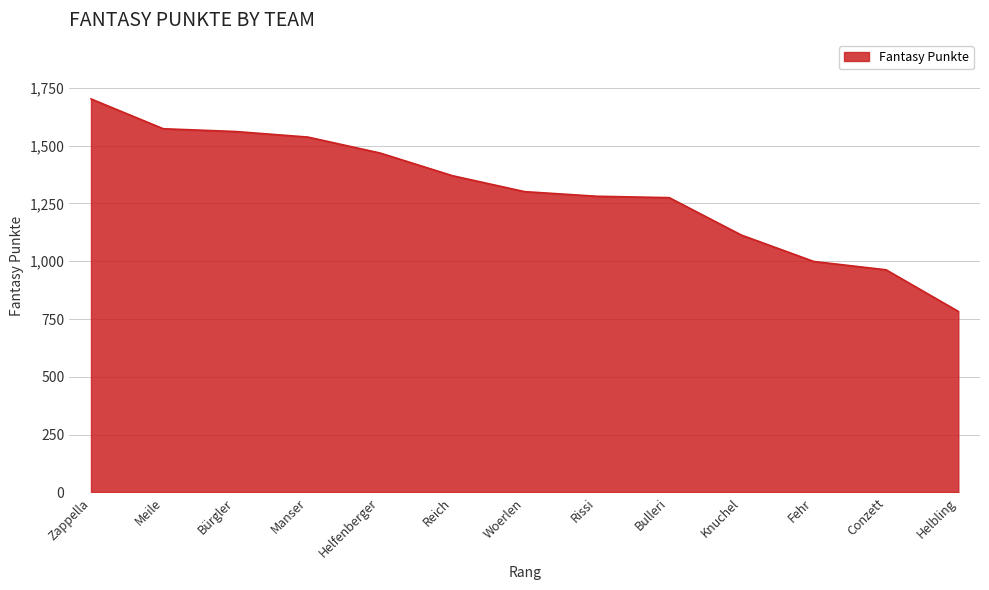

Which has a higher value, Helbling or Conzett?

Conzett